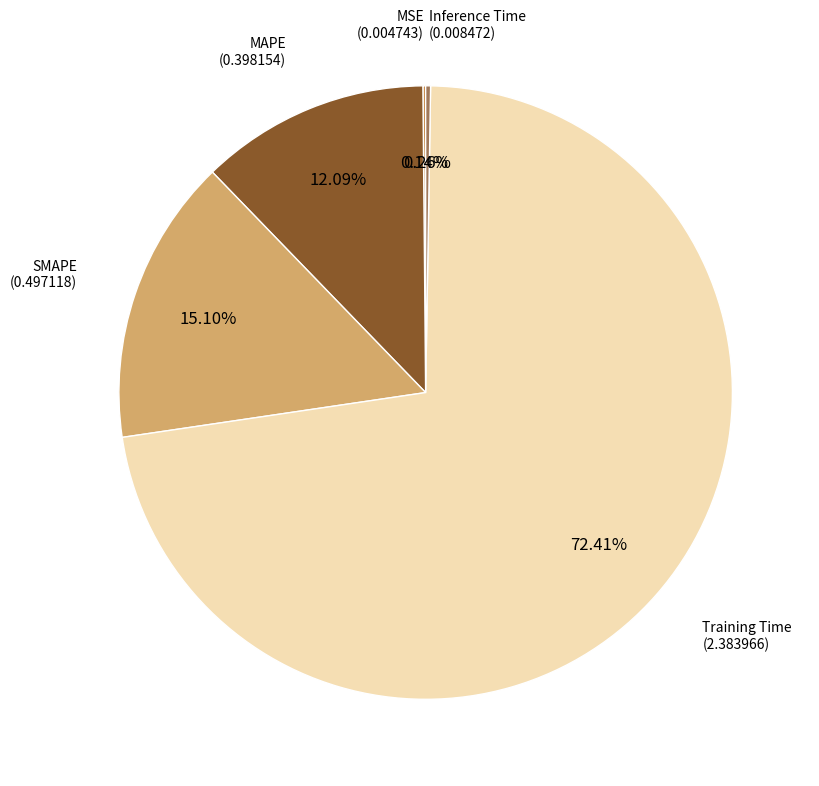

Is there any slice that represents more than half of the pie?

Yes